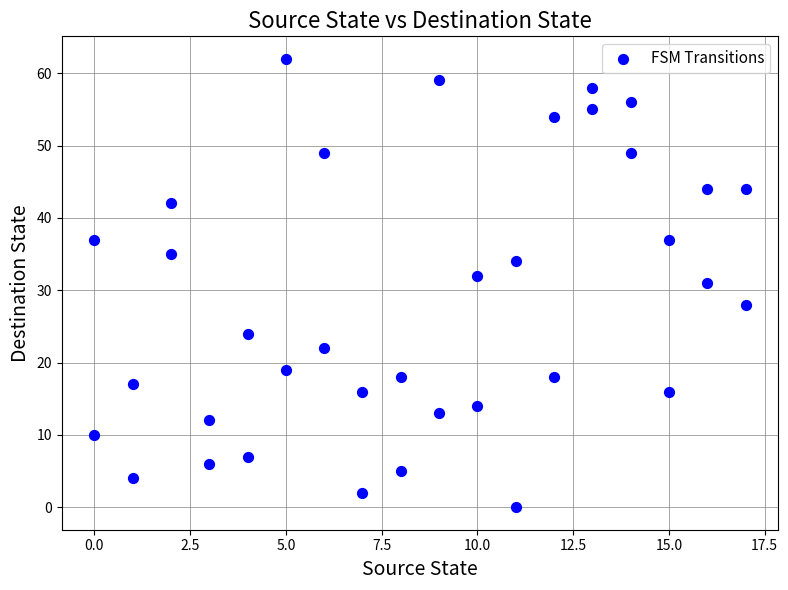

What is the range of X values (max minus min)?

17